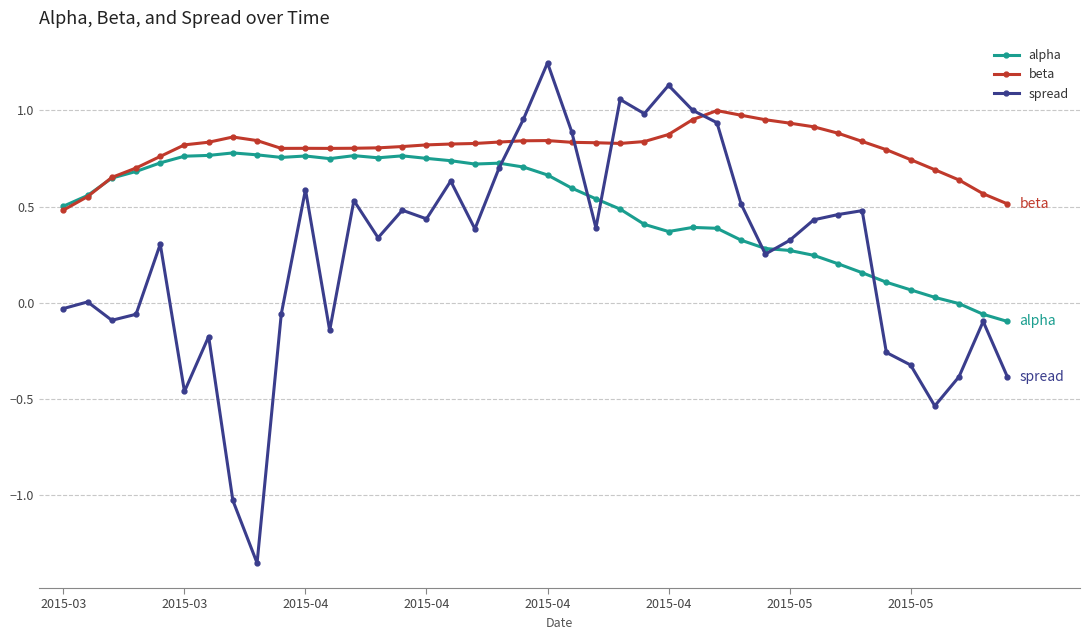

Count the number of categories in the chart.

40